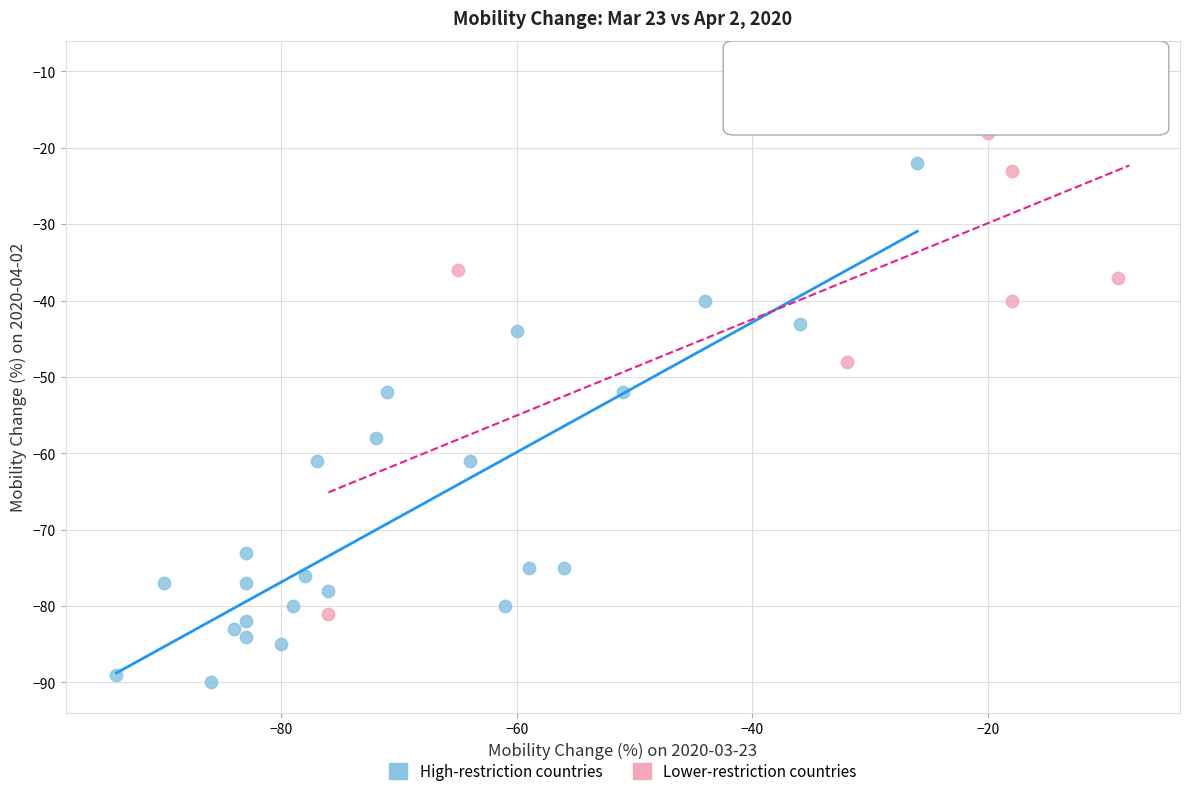

Which series reaches the minimum Y coordinate?

High-restriction countries